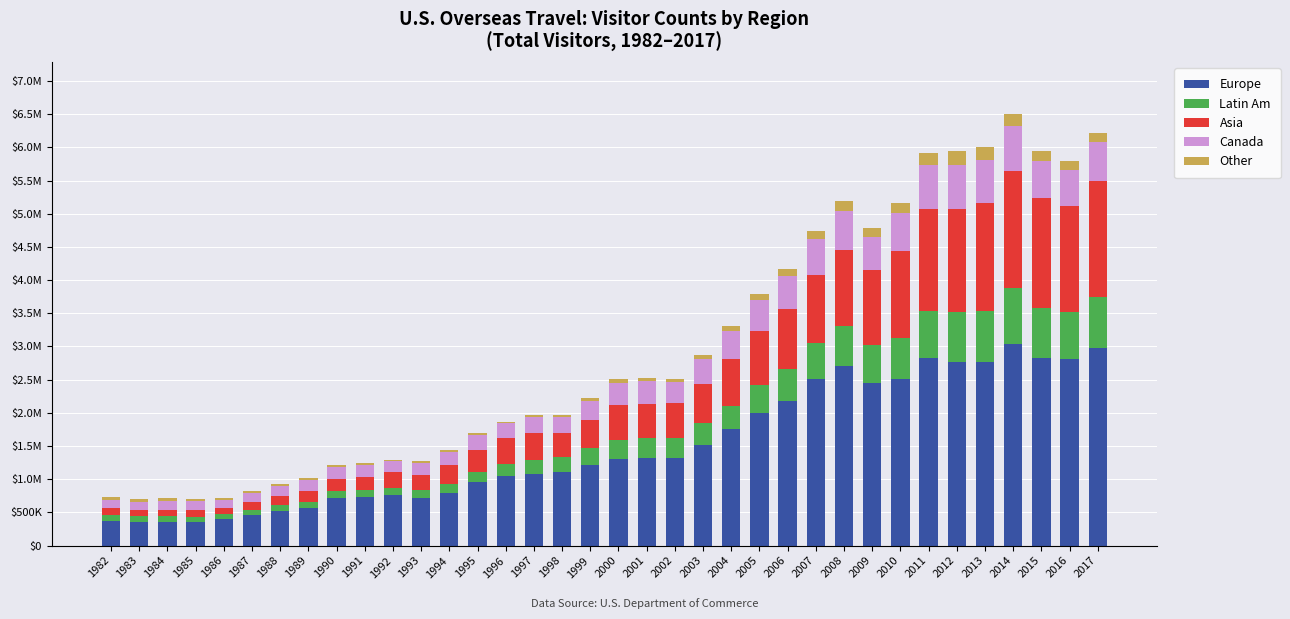

Does the chart contain stacked bars?

Yes